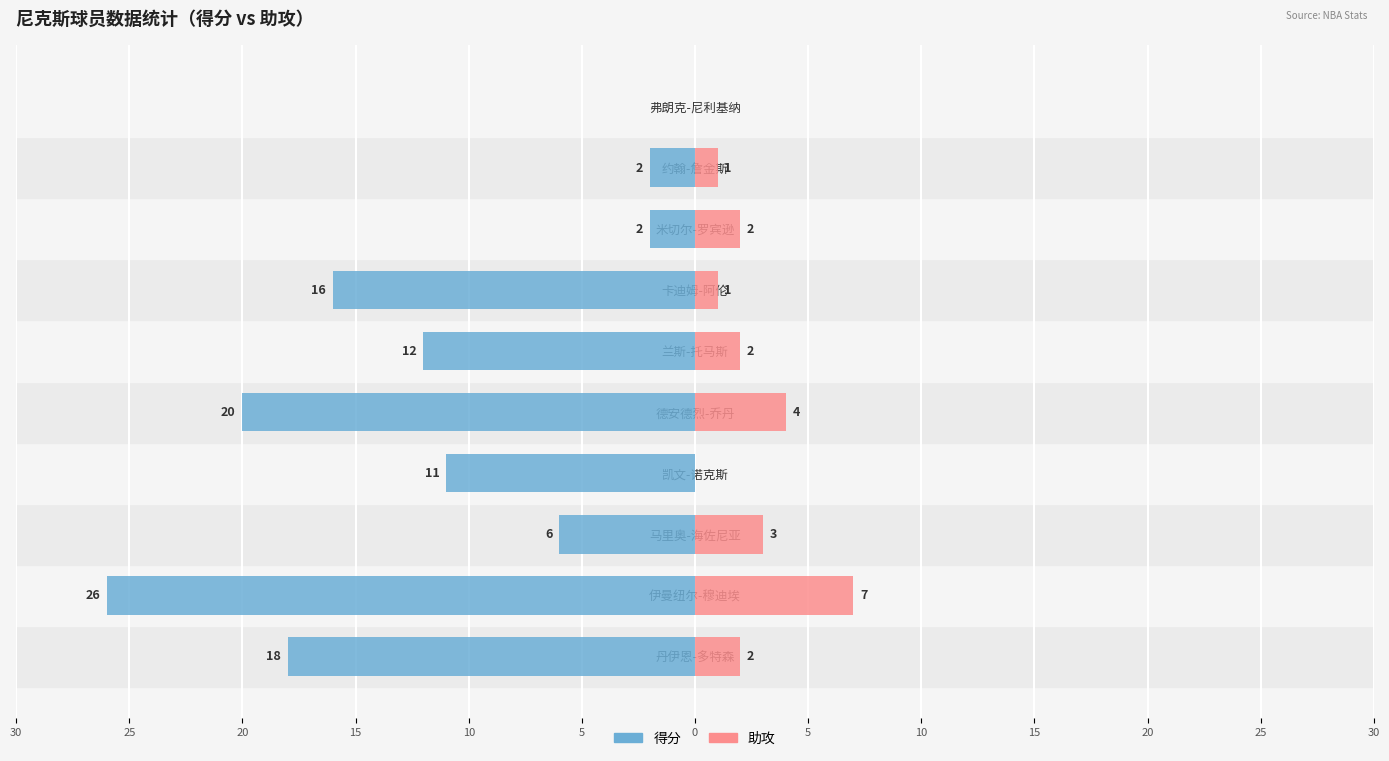

Is the value of 得分 at 兰斯-托马斯 greater than the value of 助攻 at 丹伊恩-多特森?

No